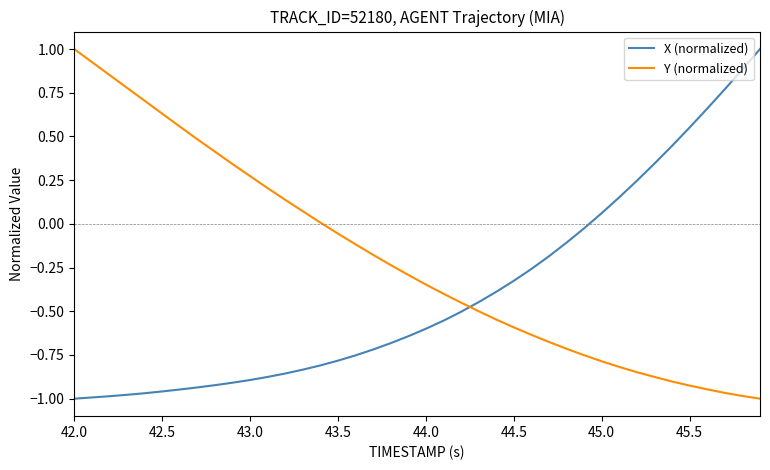

What is the greatest value displayed?

1.0